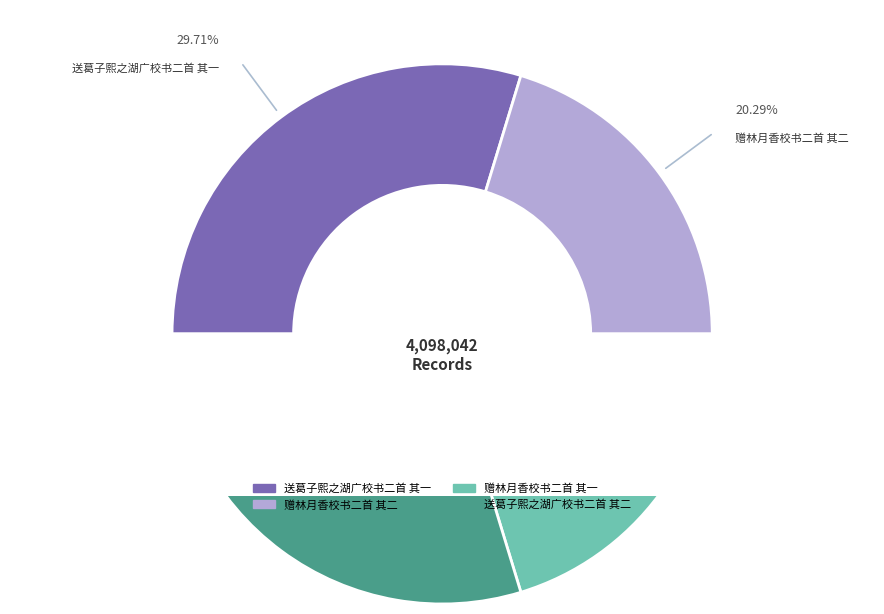

What is the smallest slice in the pie chart?

赠林月香校书二首 其一